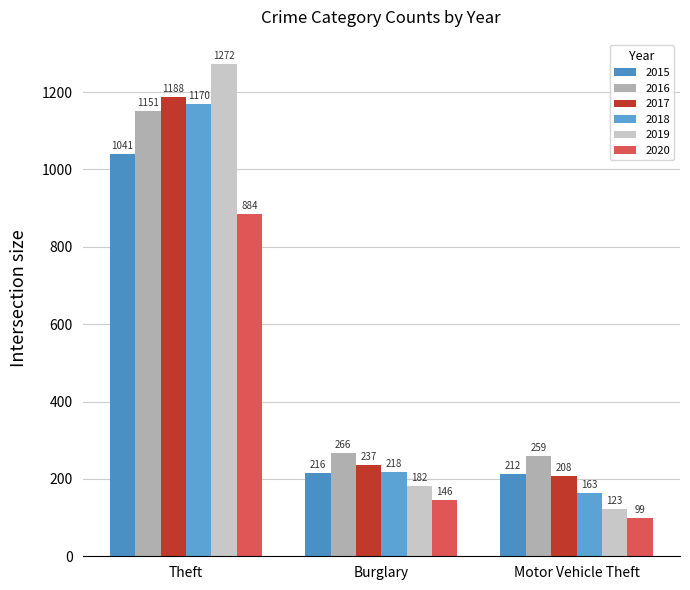

What is the difference between the second highest and second lowest values in the 2019 series?

0